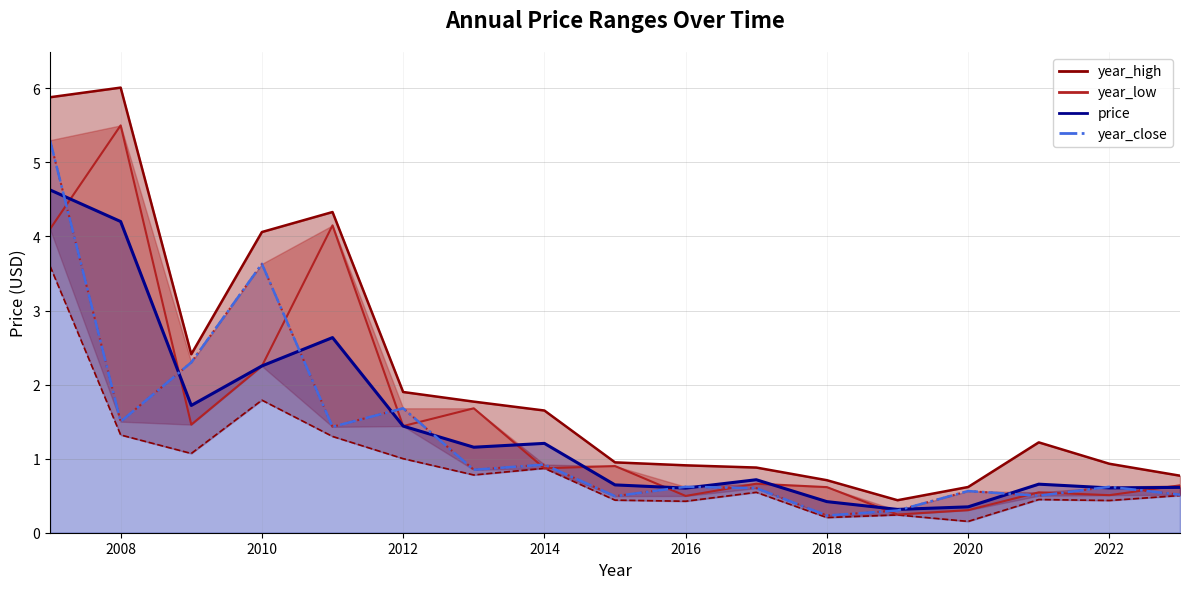

At how many categories does at least one series exceed 4?

4